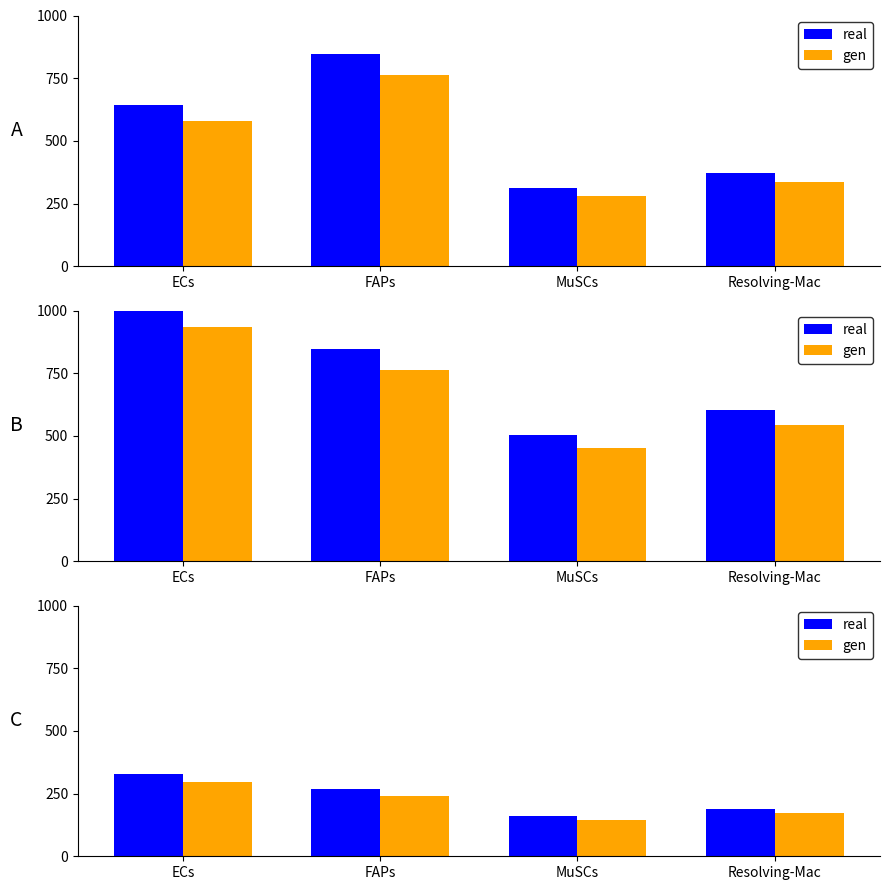

What is the difference between the gen values at ECs and Resolving-Mac?

123.6